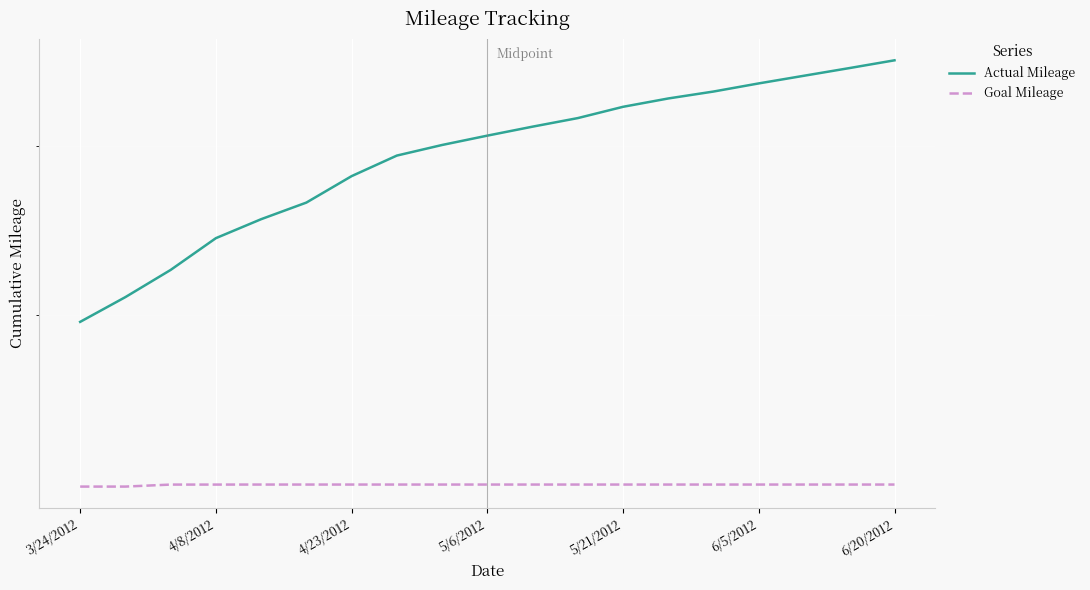

True or false: Actual Mileage and Goal Mileage cross at least once.

False